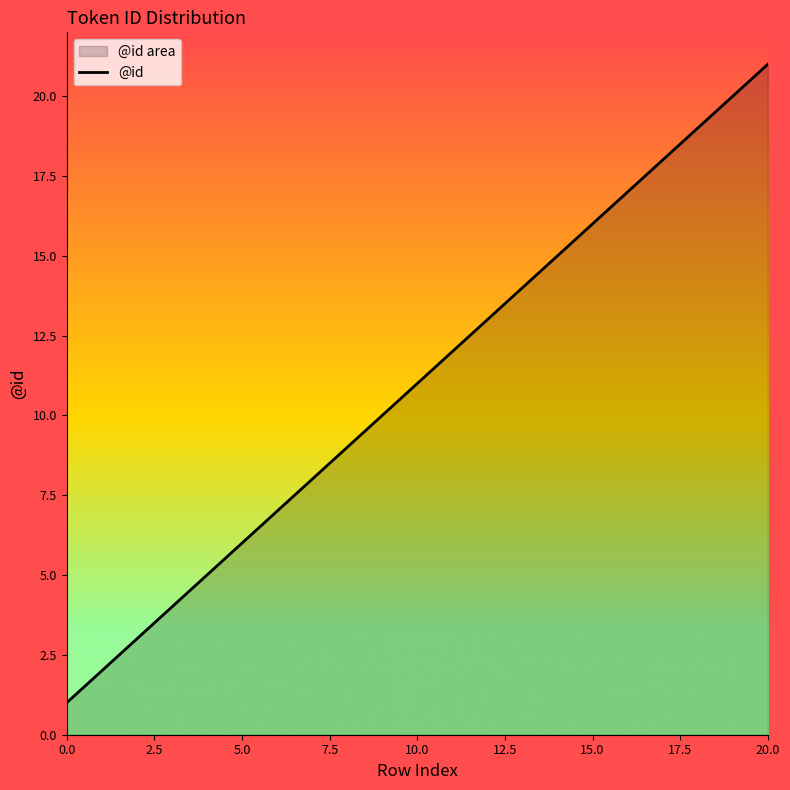

The chart shows a value of 10 at 16. True or false?

False